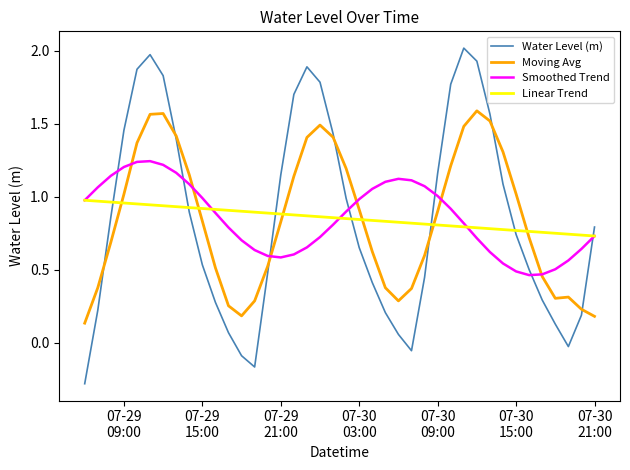

What is the highest value of the Water Level (m) series?

2.0